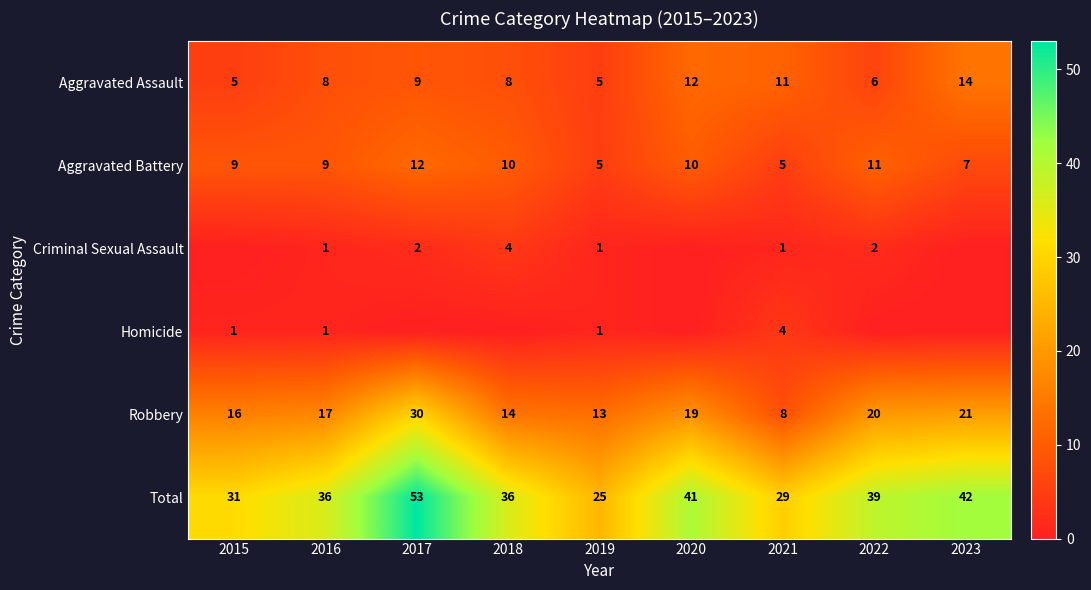

What is the difference between the maximum and second lowest values in the Robbery series?

17